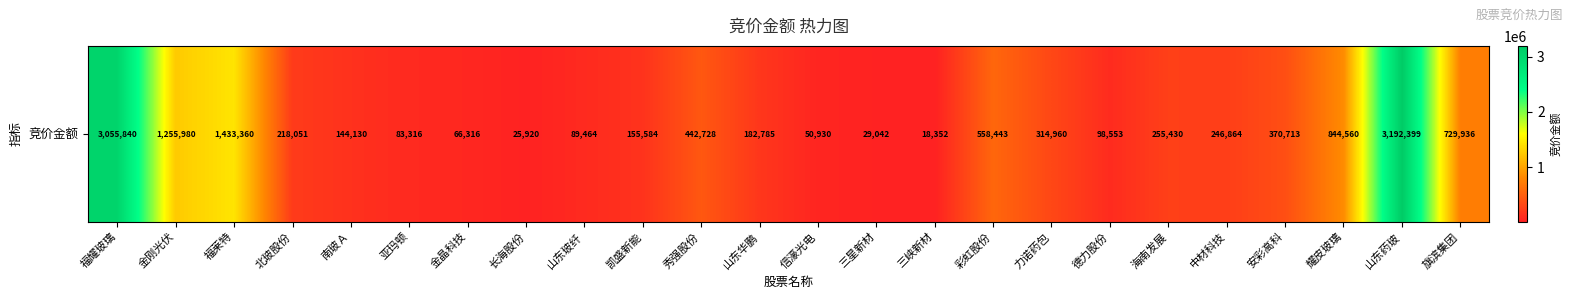

What is the sum of the values at 亚玛顿 and 秀强股份?

526044